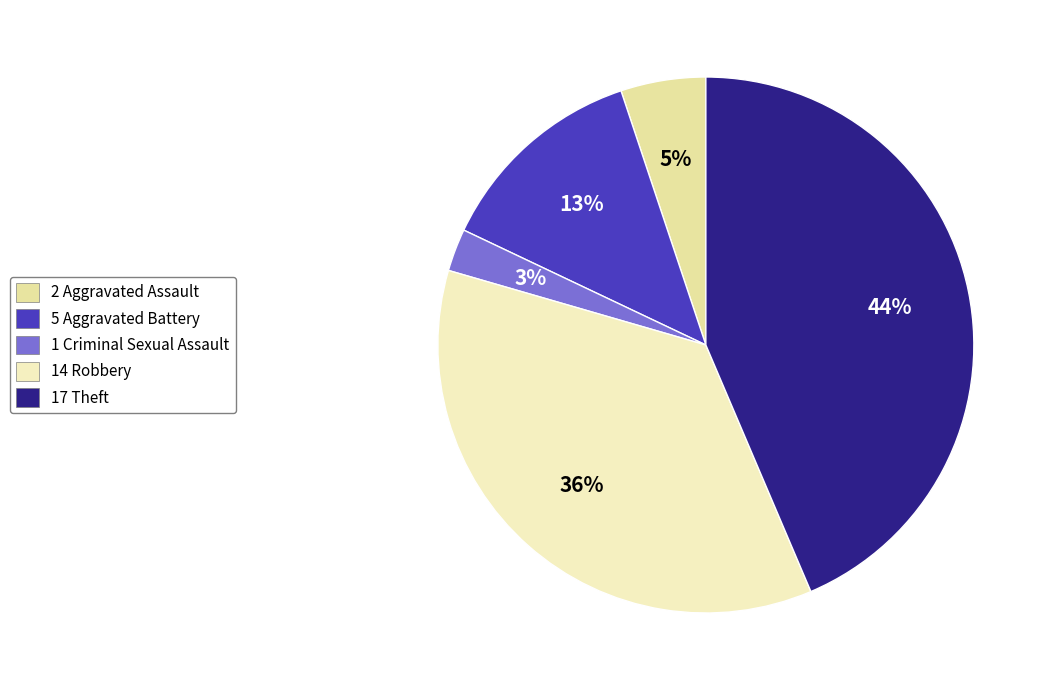

Count the number of slices in the pie.

5